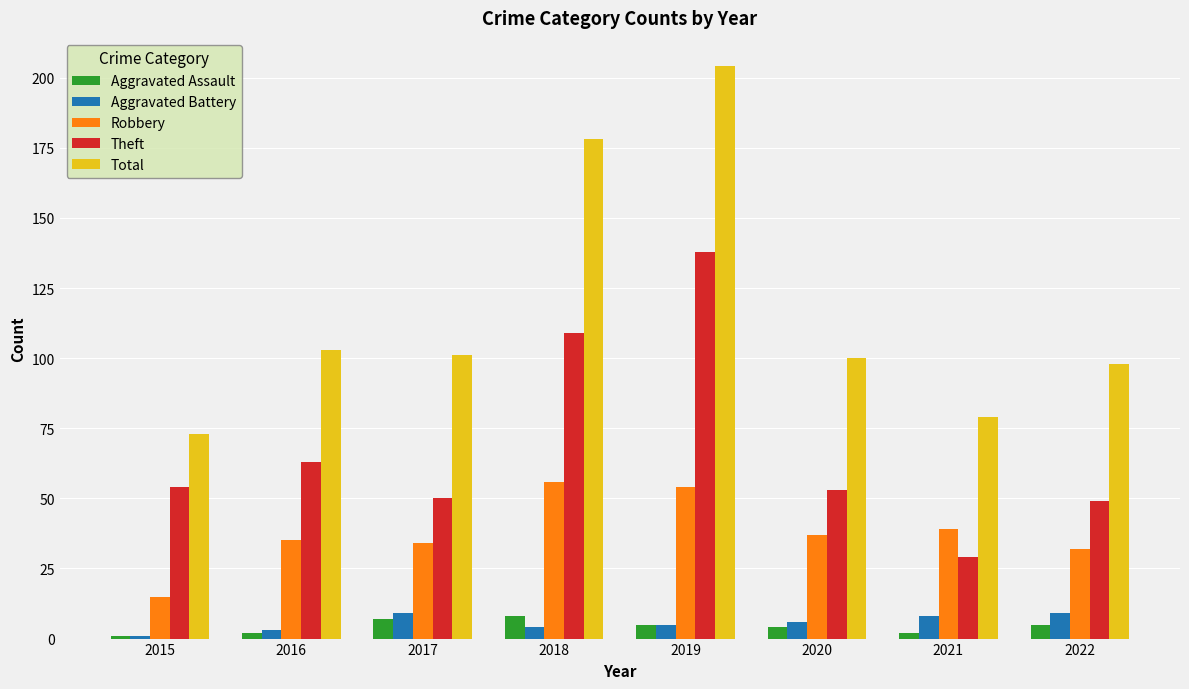

What is the minimum value for Robbery?

15